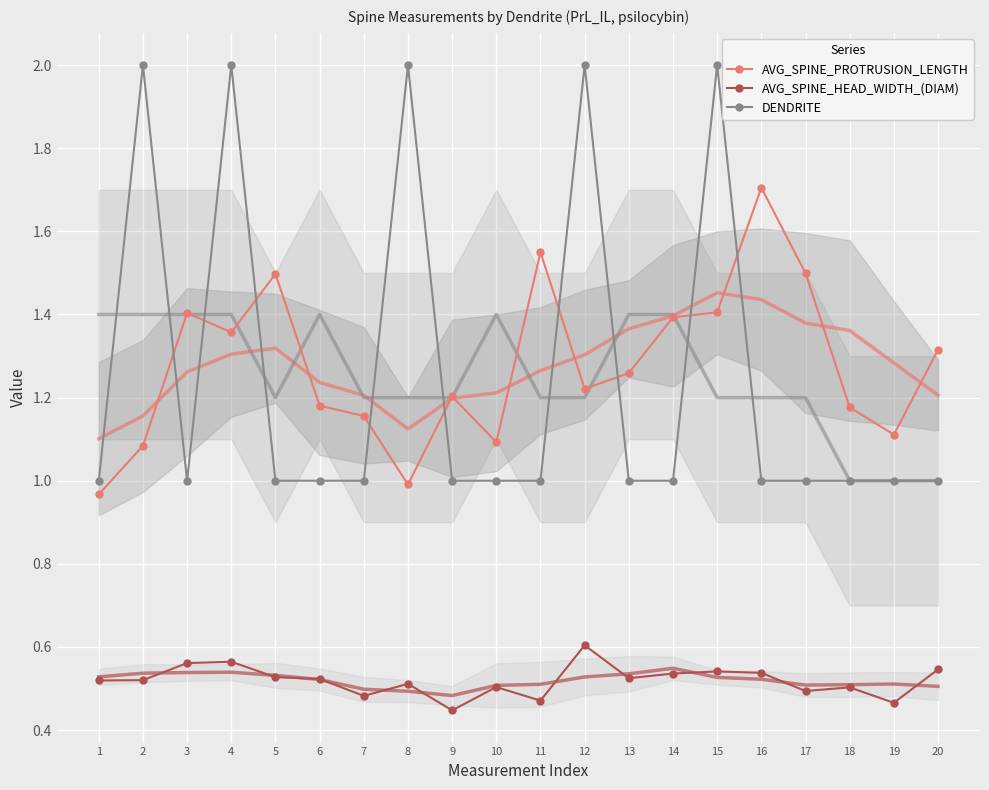

At how many categories does at least one series exceed 1?

19